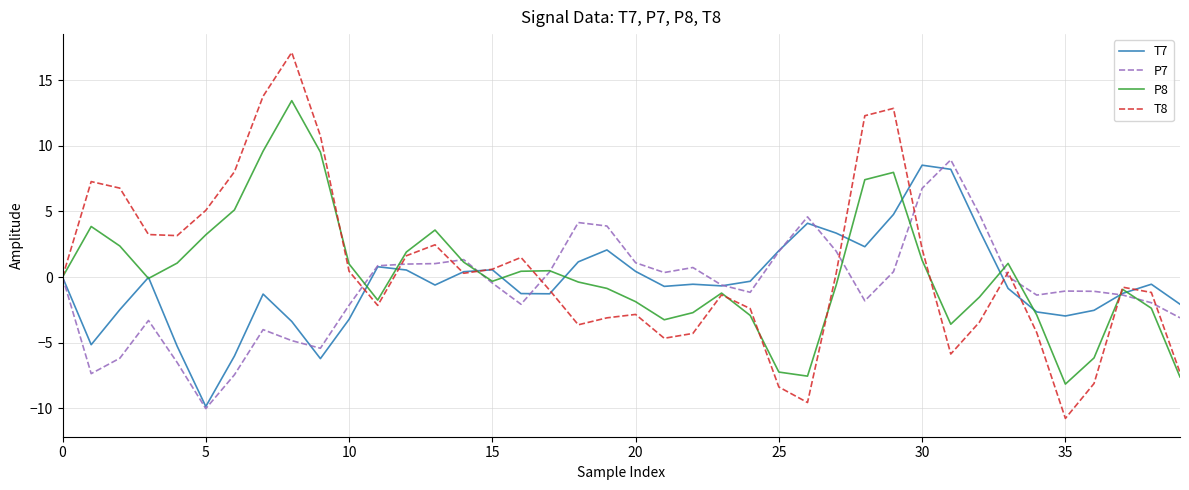

What is the lowest value of the P8 series?

-8.1